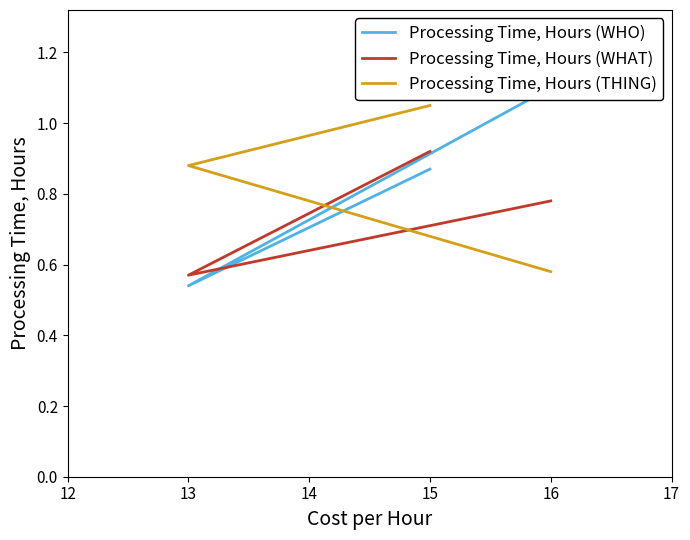

Which series changed the most between 16 and 13?

Processing Time, Hours (WHO)